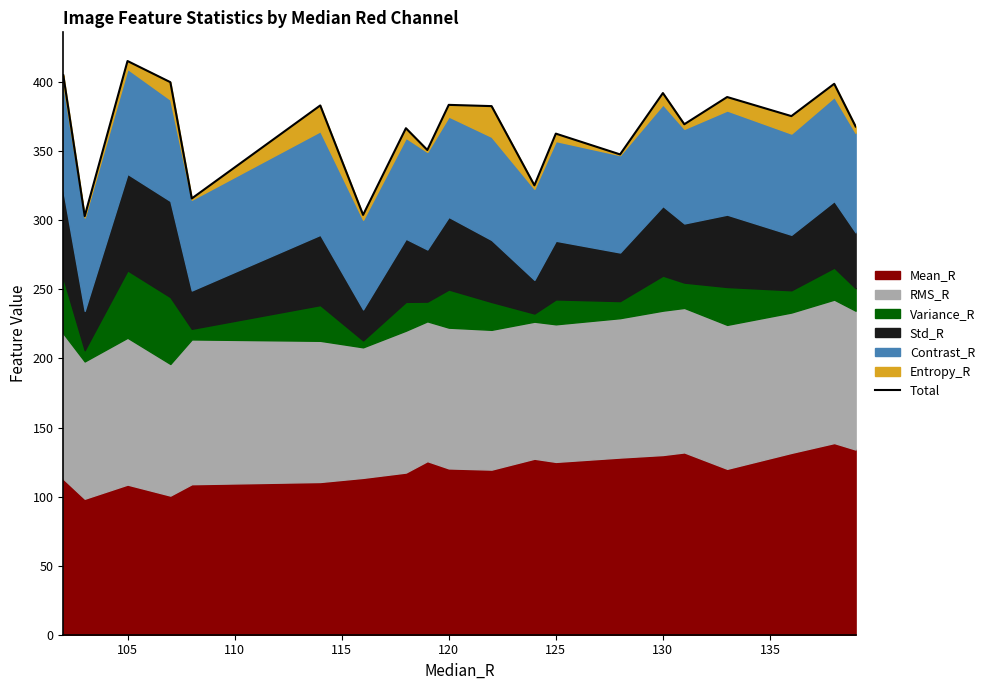

What is the average value?

366.9